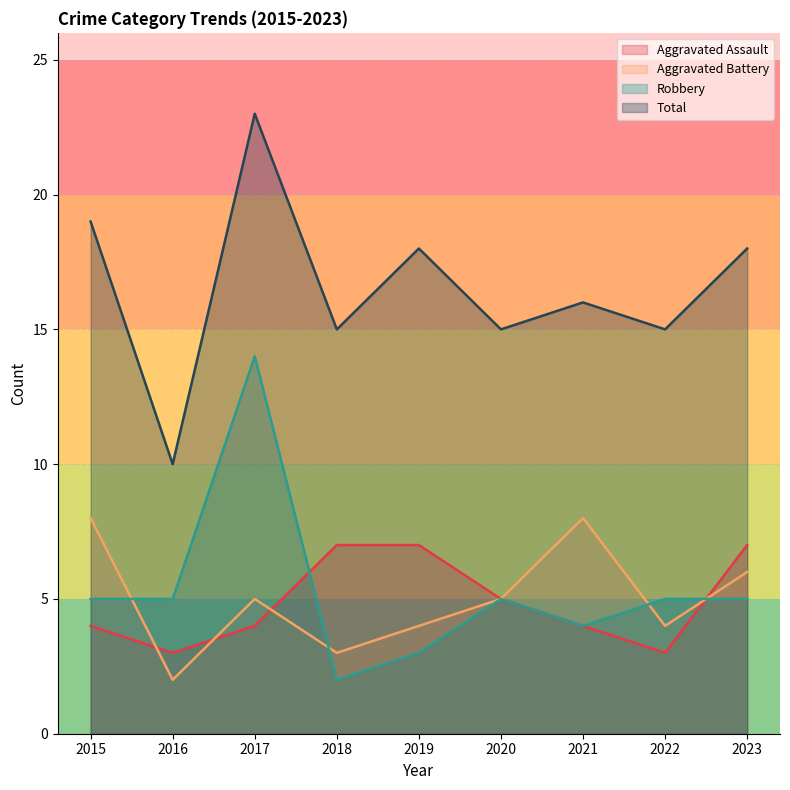

What is the value of the Aggravated Battery point at the 4th from the left?

3